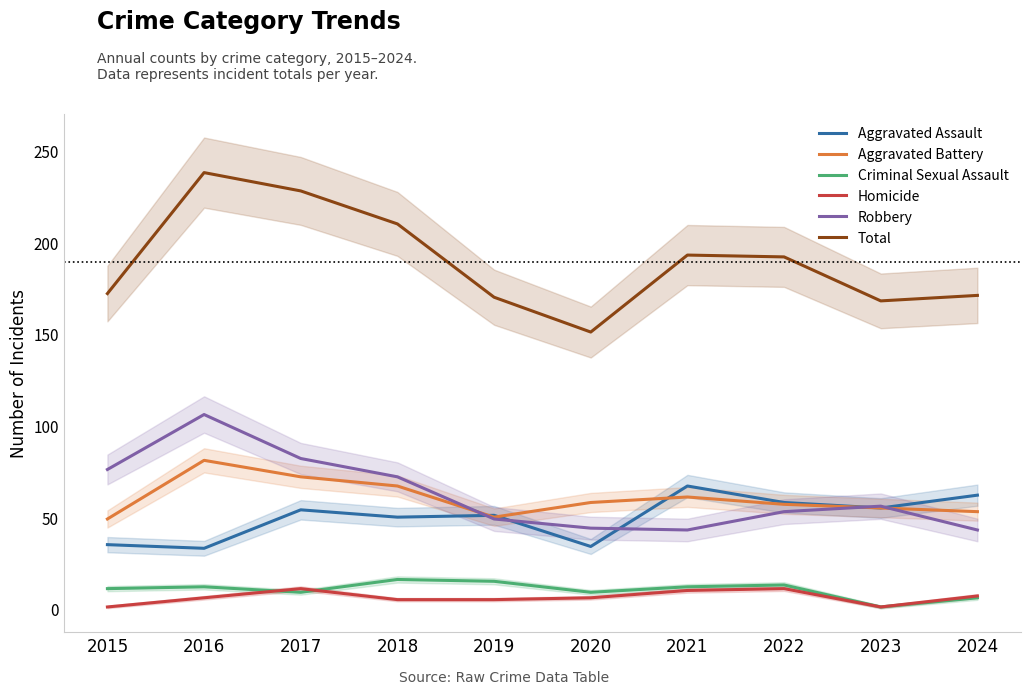

Is it true that Aggravated Assault equals 67 at 2021?

True